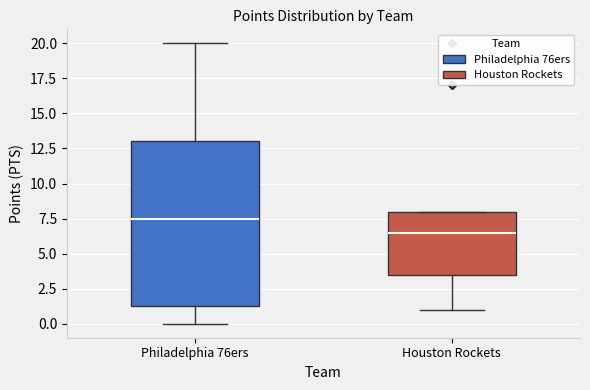

Reading left to right, transcribe this box plot: for each box, give where its median line is, the range the box spans, and where its two whiskers end, as read against the y-axis. The values are not printed on the chart, so give them approximately, as read against the axis.

Philadelphia 76ers: median 7.5, box 1.5 to 13.0, whiskers 0.0 to 20.0
Houston Rockets: median 6.5, box 3.5 to 8.0, whiskers 1.0 to 8.0